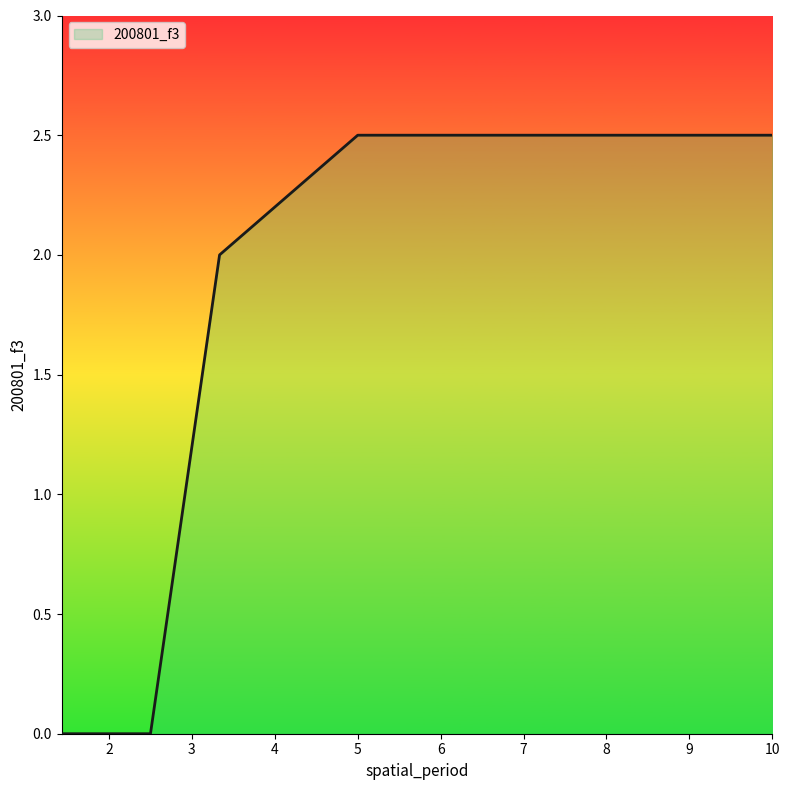

How many lines are shown in the chart?

1